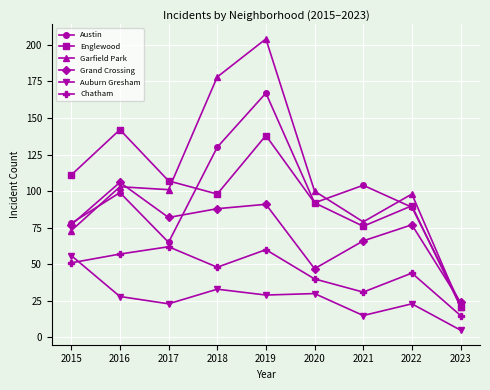

Is it true that Austin equals 65 at 2017?

True